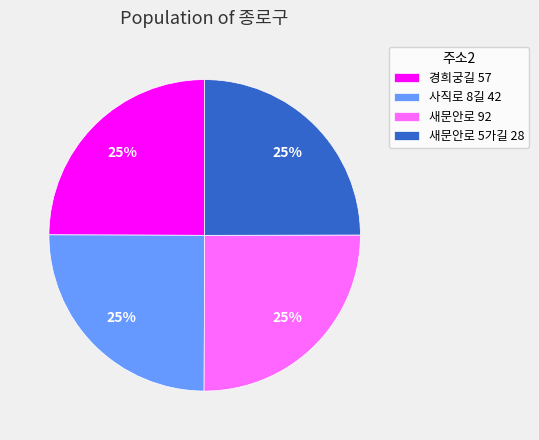

To the nearest percent, what is the combined percentage of 새문안로 92 and 경희궁길 57?

50%